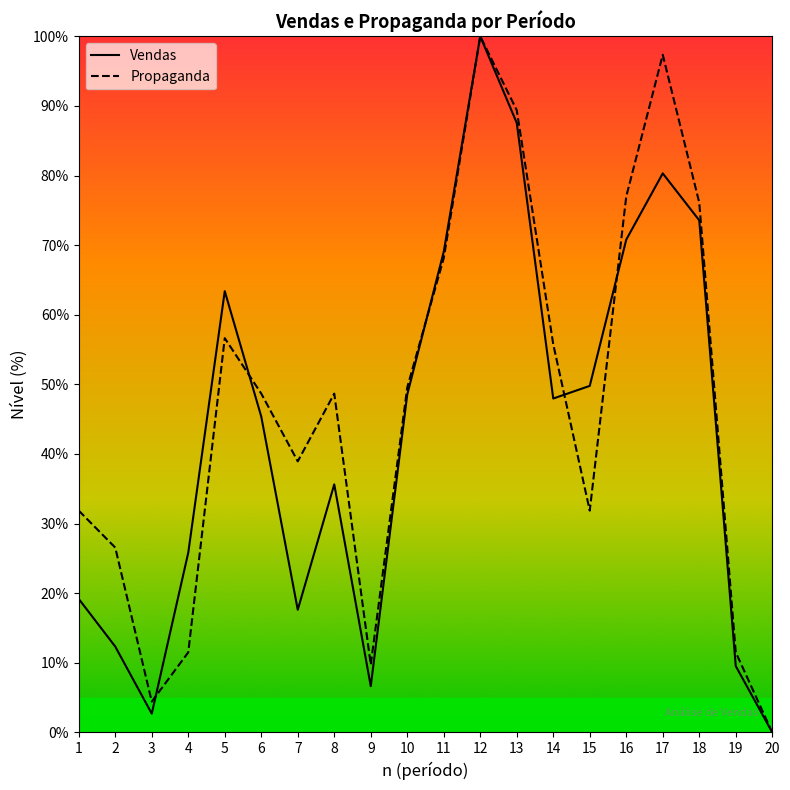

Between which two adjacent categories do Vendas and Propaganda first intersect?

3 and 4